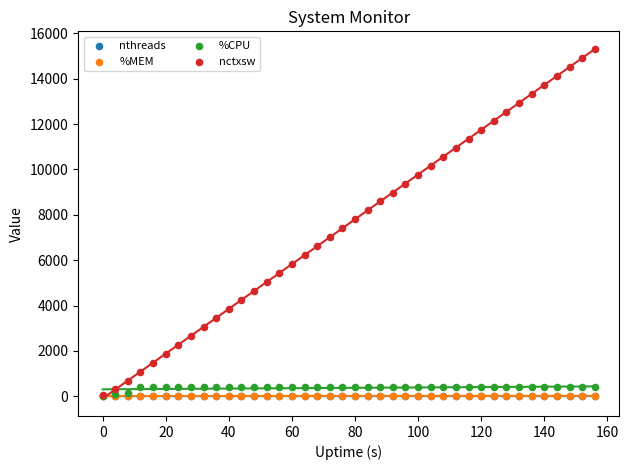

Which series reaches the maximum Y coordinate?

nctxsw